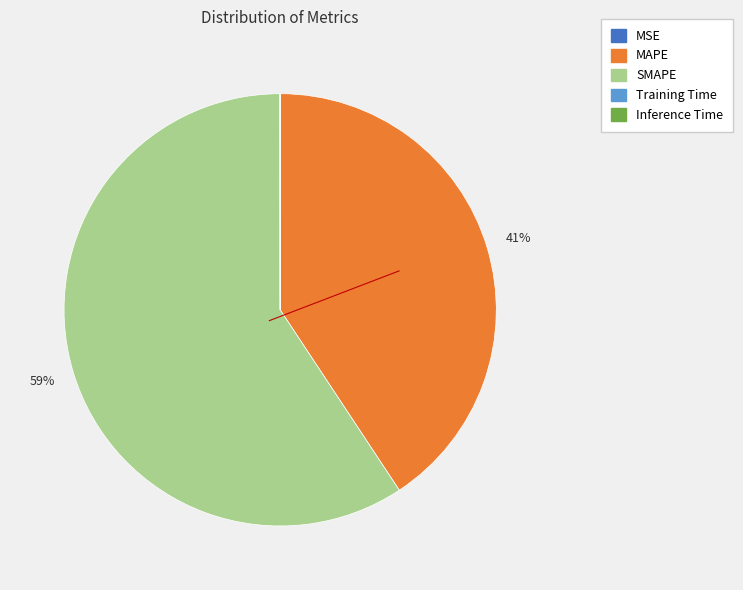

Is the sum of MAPE and SMAPE greater than half?

Yes